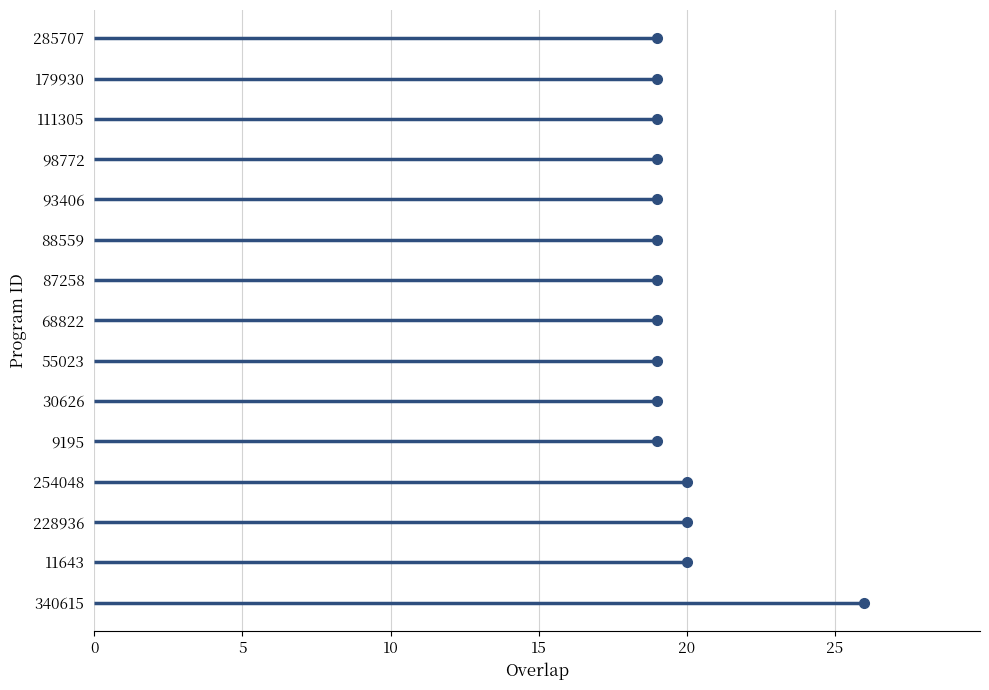

True or false: the data shows 19 at 55023.

True